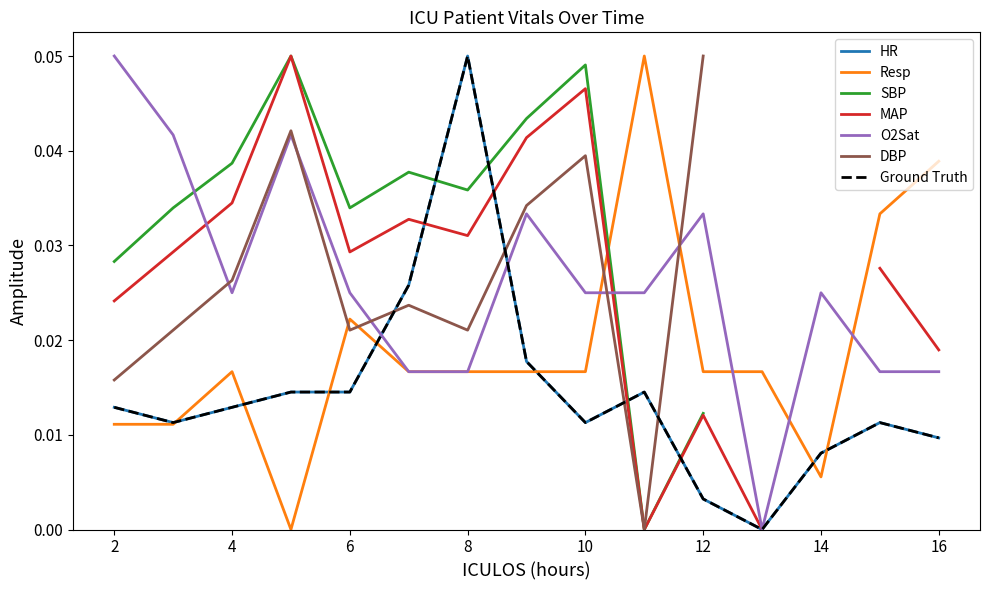

The Resp series shows 0.0 at 6. True or false?

True